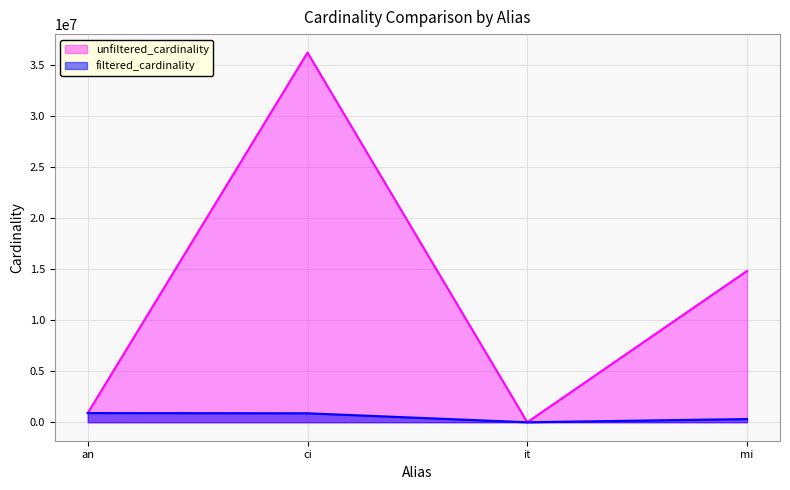

Count the number of categories in the chart.

4